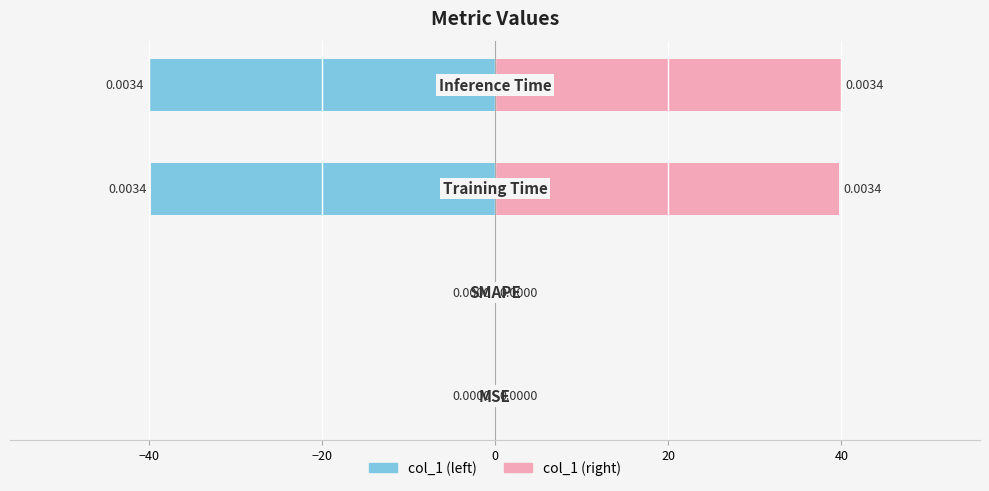

Reading right to left, transcribe all the data shown in this chart.

col_1 (left): -40.0	-39.7	0.0	0.0
col_1 (right): 40.0	39.7	0.0	0.0